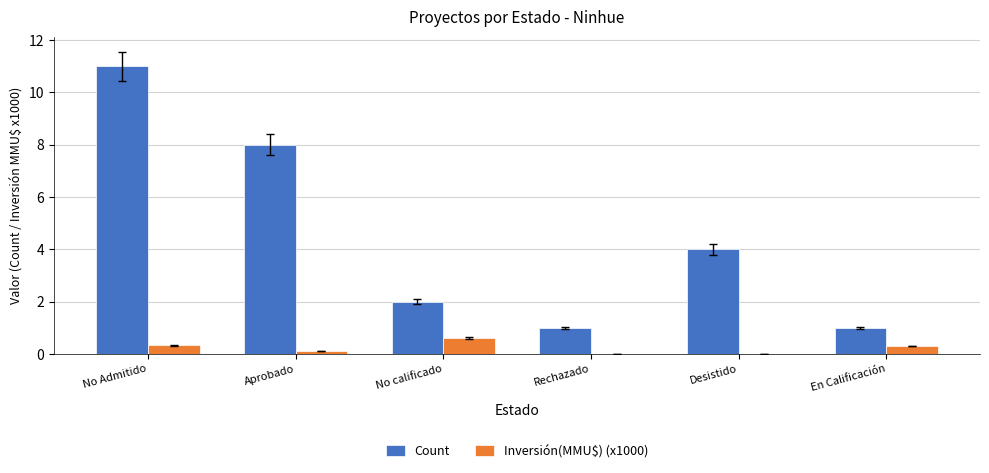

Which series changed the most between No Admitido and Desistido?

Count